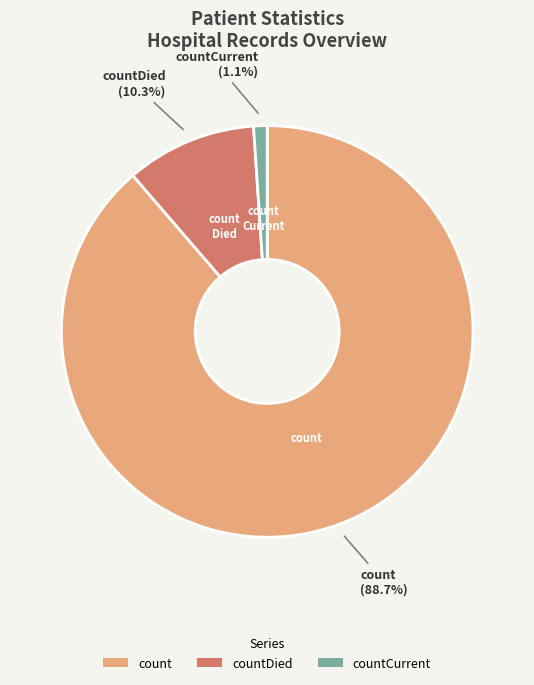

Count the number of slices in the pie.

3